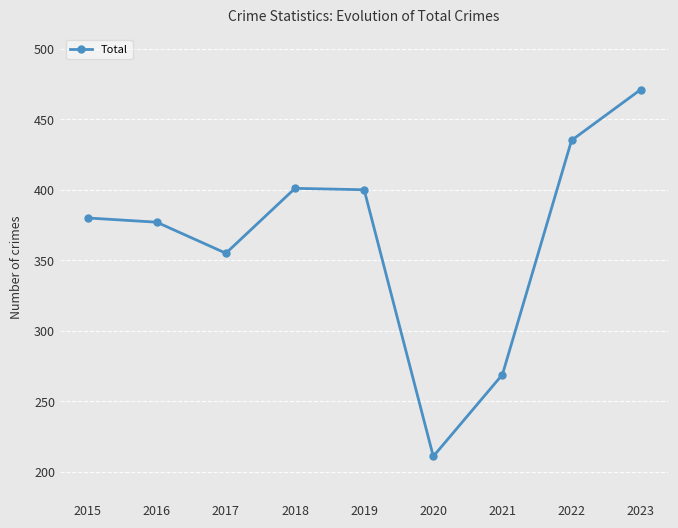

How many points are lower than both their immediate neighbors (excluding endpoints)?

2